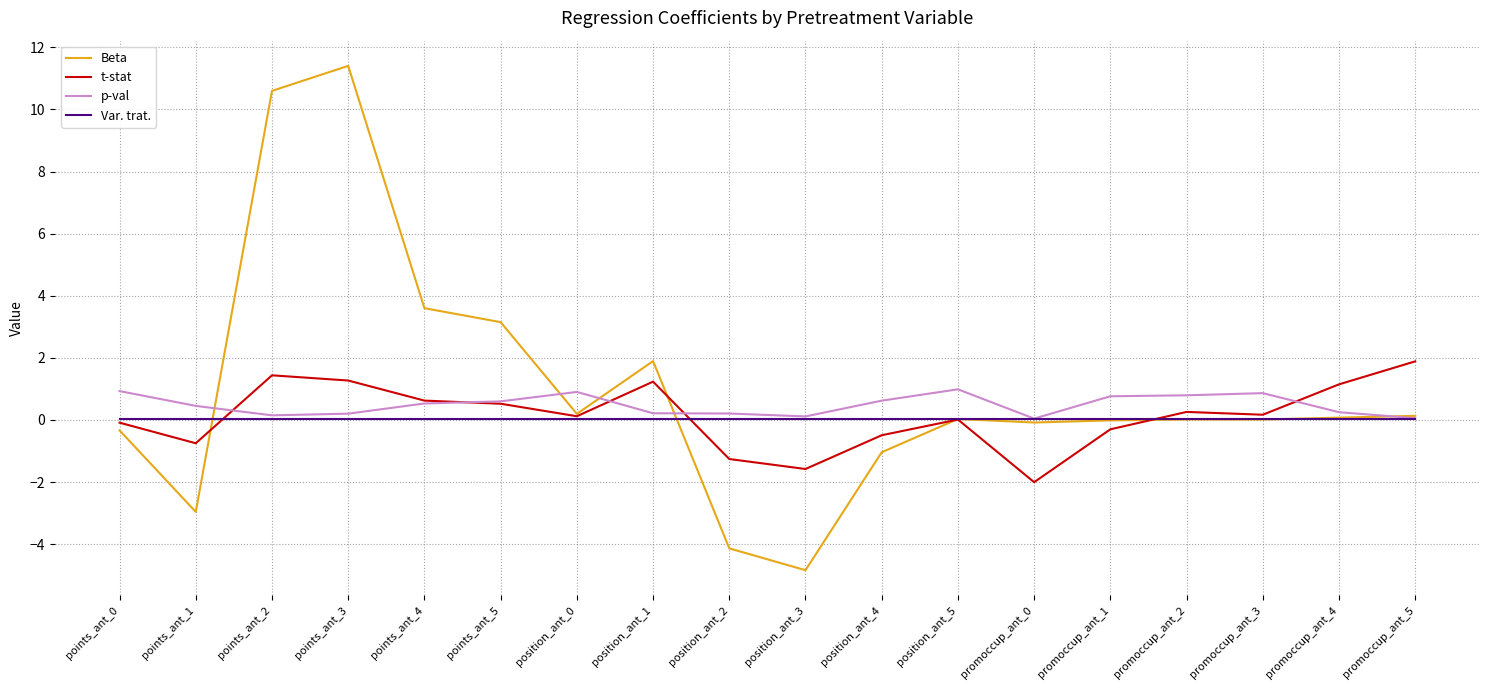

Rank the series by their maximum value, from lowest to highest.

Var. trat., p-val, t-stat, Beta